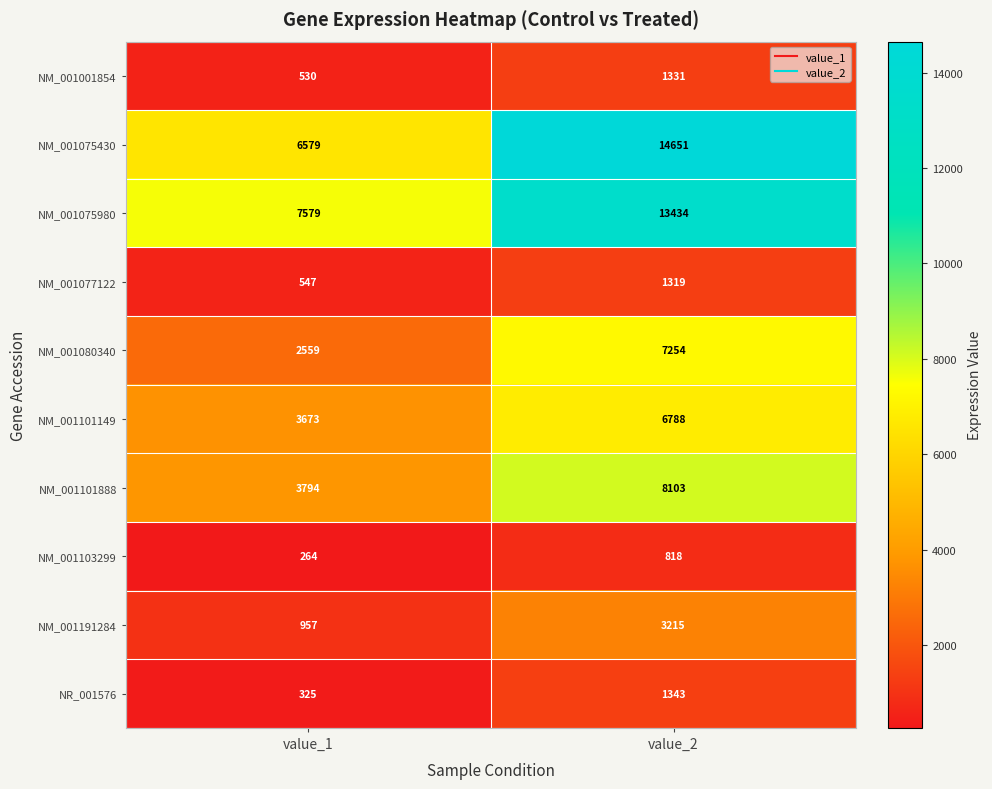

Rank the series at value_2 from lowest to highest value.

NM_001103299, NM_001077122, NM_001001854, NR_001576, NM_001191284, NM_001101149, NM_001080340, NM_001101888, NM_001075980, NM_001075430